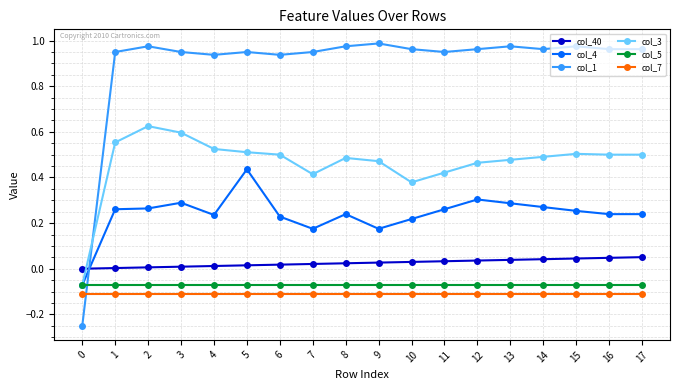

Is the value of col_1 at 4 greater than the value of col_7 at 8?

Yes